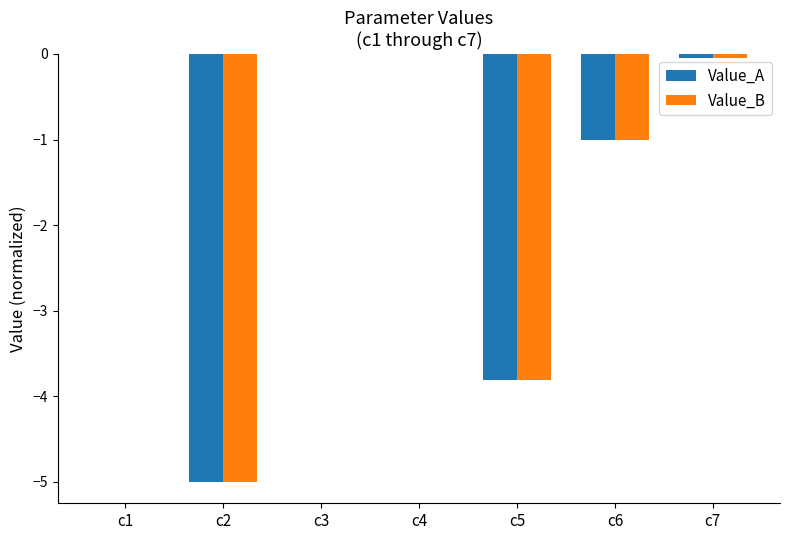

What are all the series names shown in the legend?

Value_A, Value_B